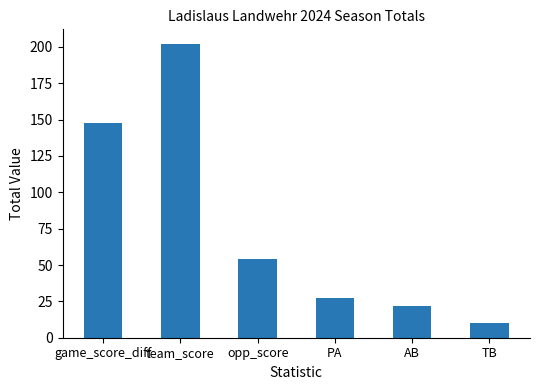

Reading right to left, transcribe all the data shown in this chart.

10	22	27	54	202	148